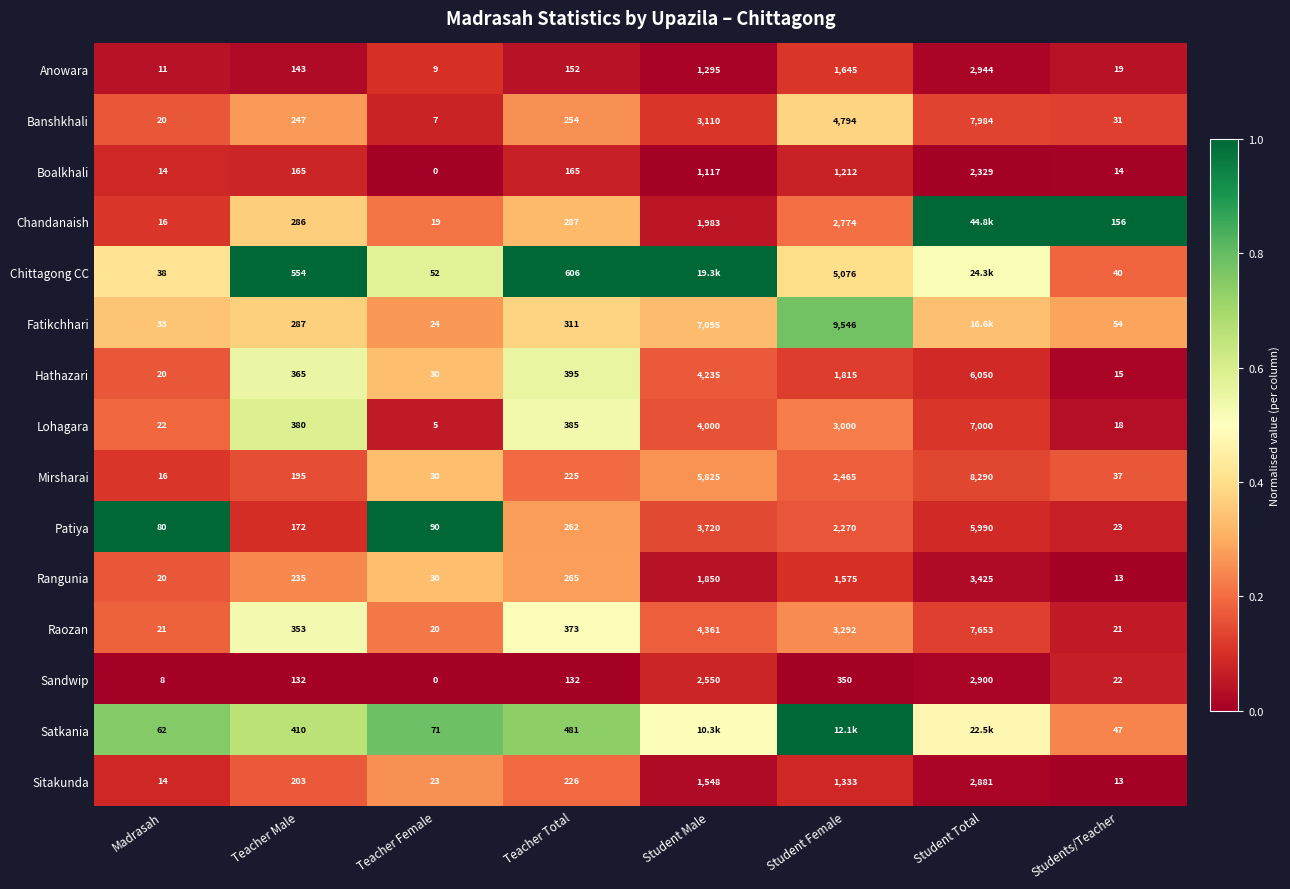

Rank the categories by Mirsharai value from highest to lowest.

Student Total, Student Male, Student Female, Teacher Total, Teacher Male, Students/Teacher, Teacher Female, Madrasah